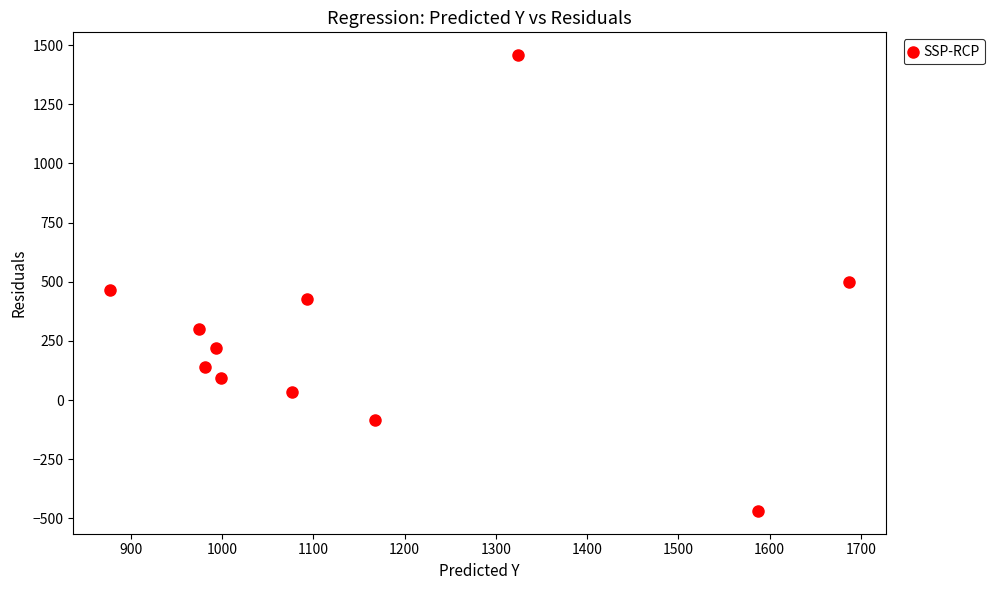

What is the range of Y values (max minus min)?

1925.8